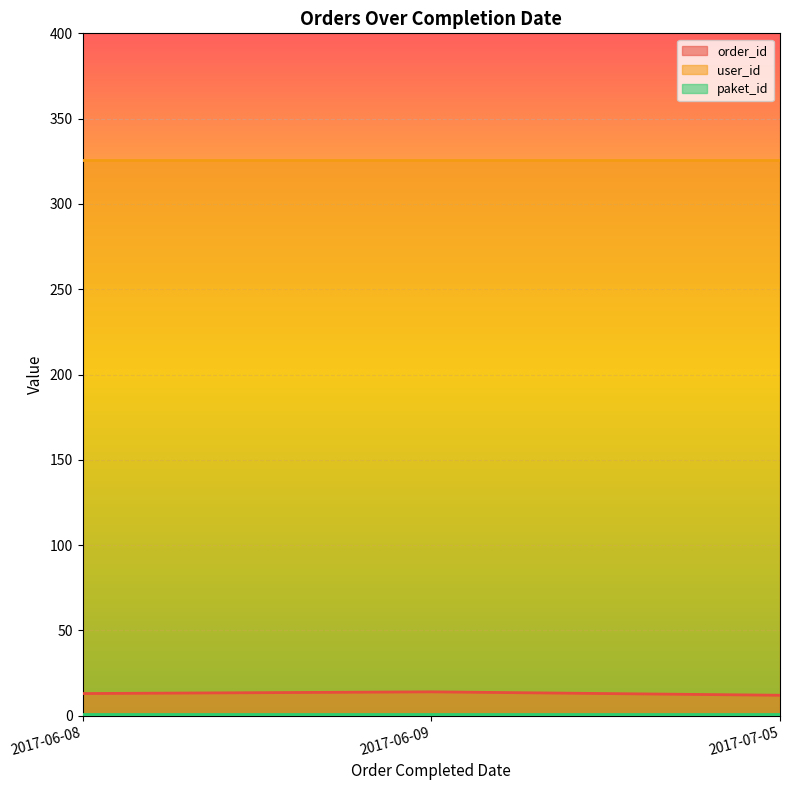

Which series has the largest total across all categories?

user_id